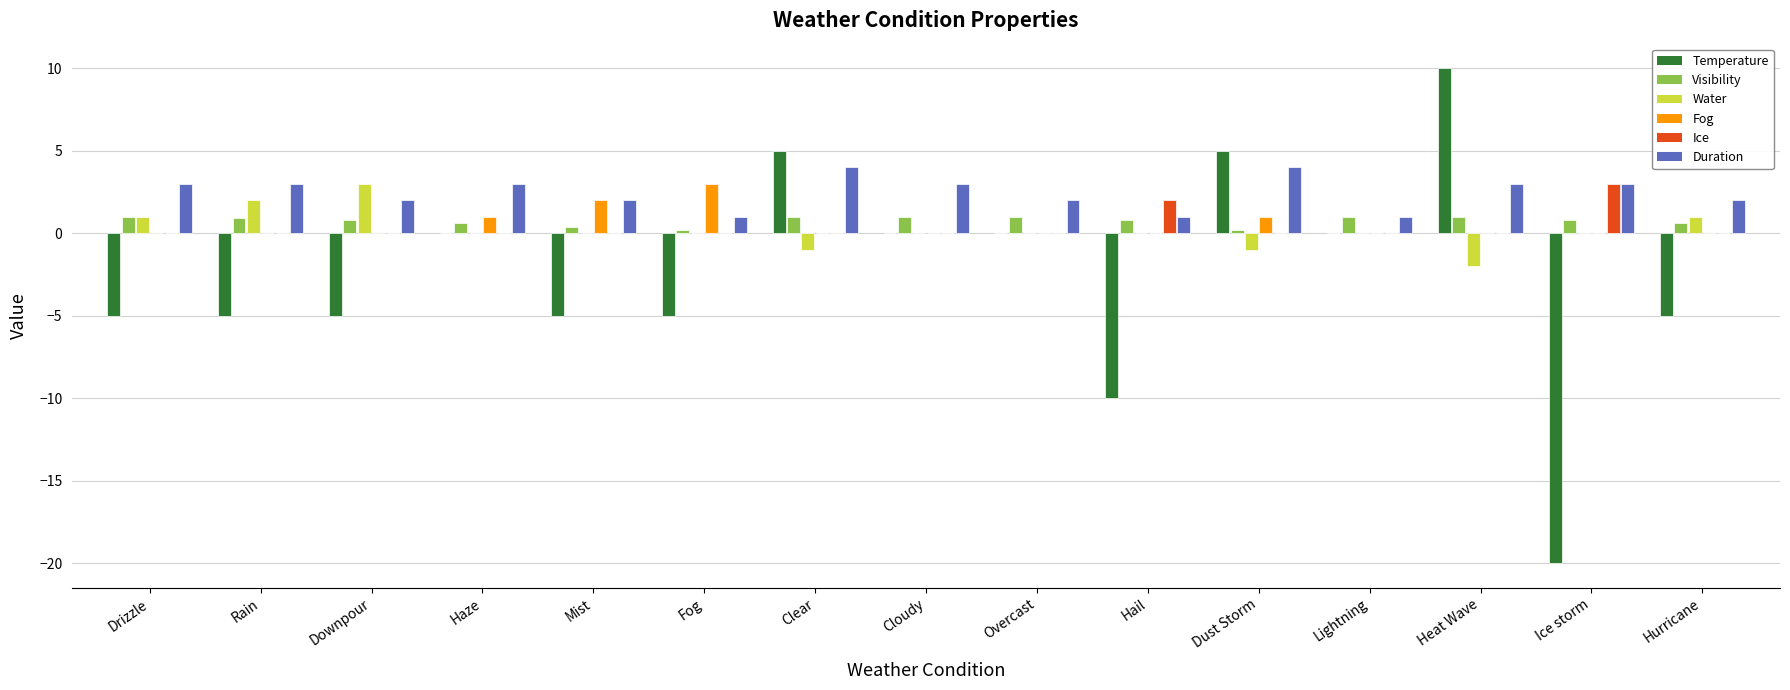

What is the maximum value for Ice?

3.0